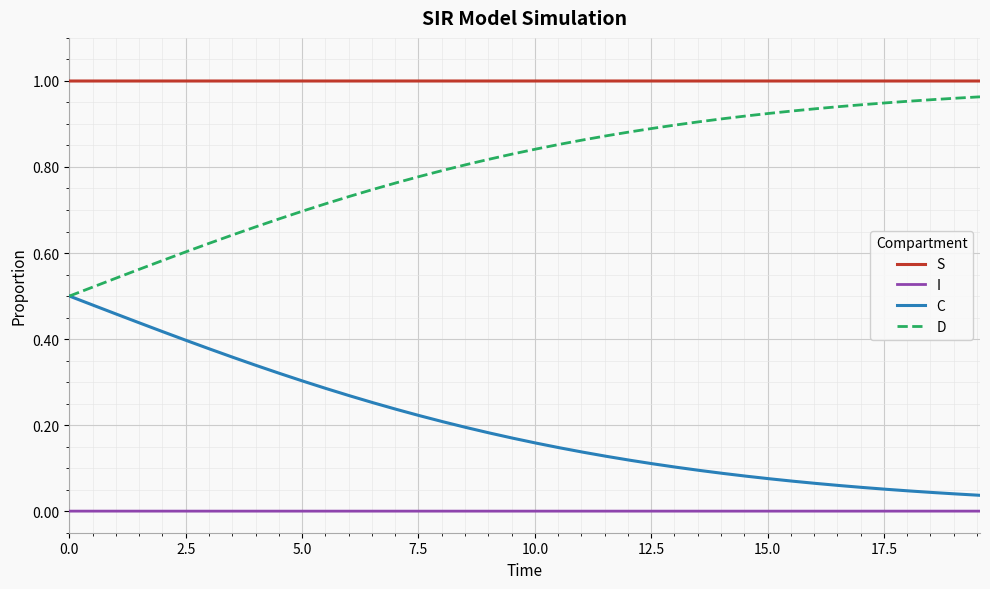

List the series in order of their overall mean, highest first.

S, D, C, I